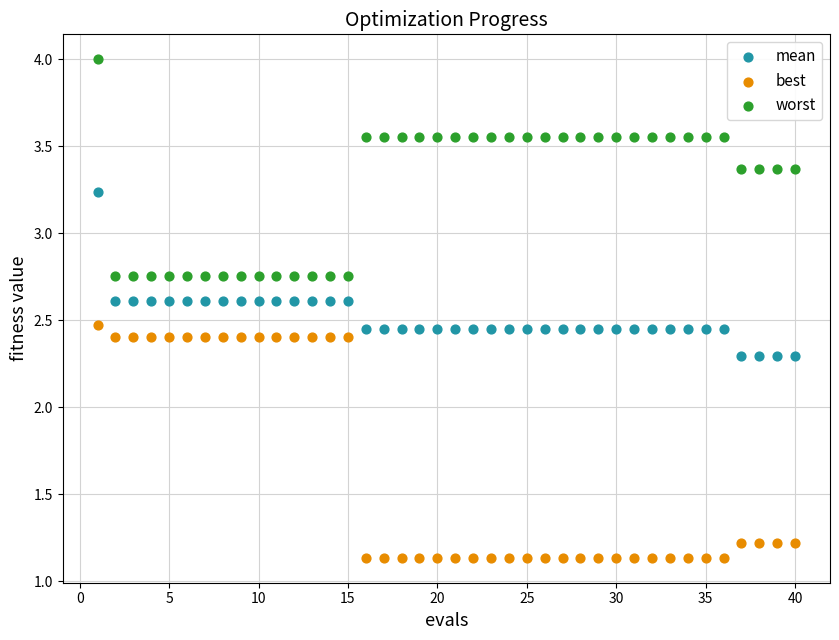

Which series contains the lowest Y value?

best